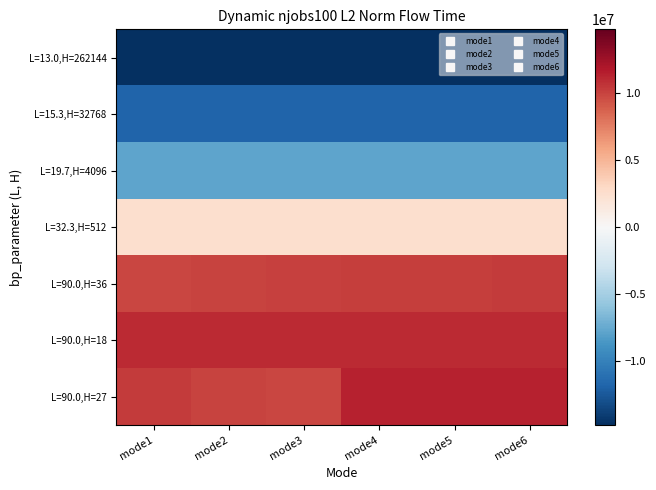

At mode4, list the series in order from smallest to largest.

L=13.0,H=262144, L=15.3,H=32768, L=19.7,H=4096, L=32.3,H=512, L=90.0,H=36, L=90.0,H=18, L=90.0,H=27